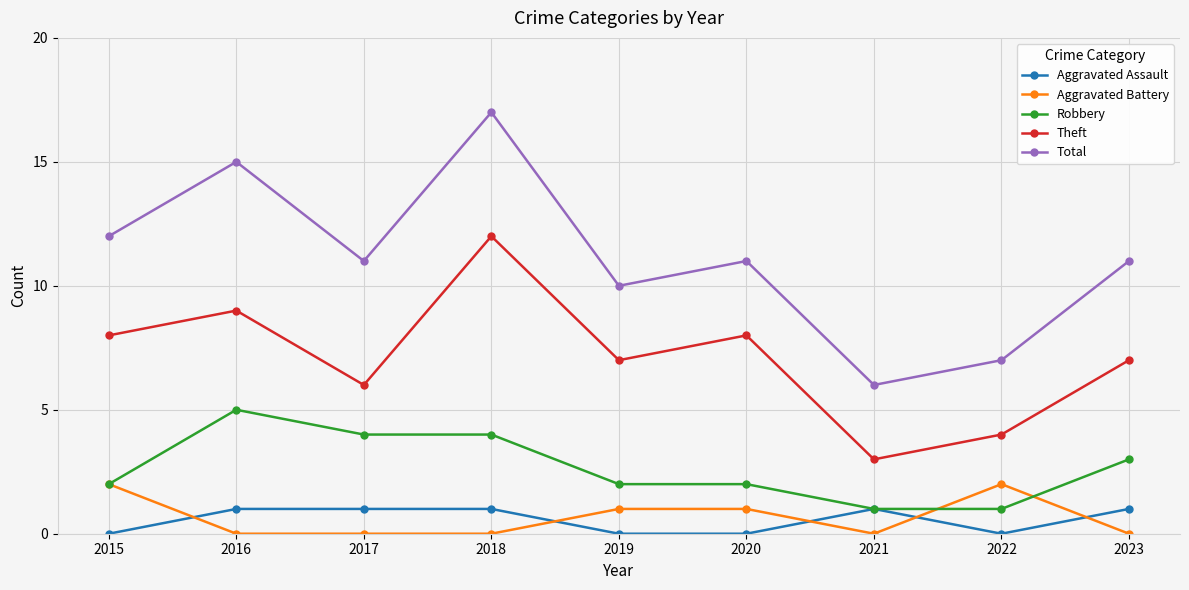

In Total, how many points are lower than both neighbors (excluding endpoints)?

3